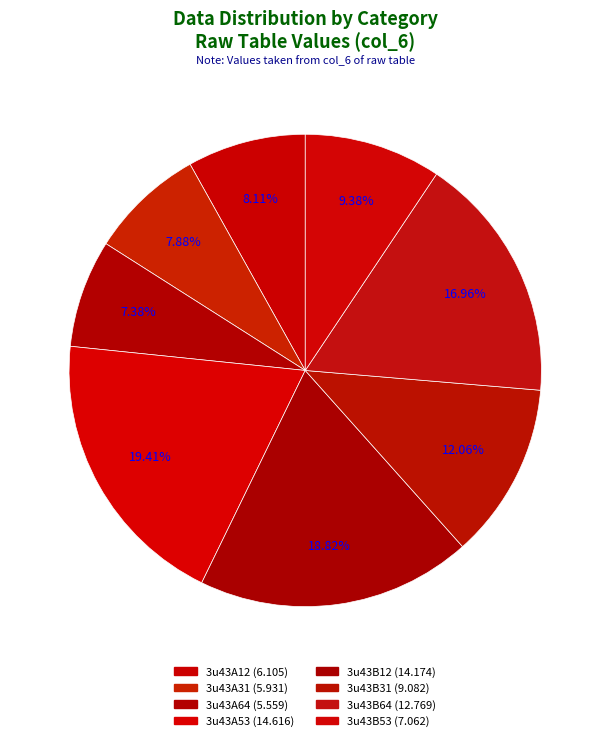

What percentage is the 3u43B64 slice, to the nearest percent?

17%